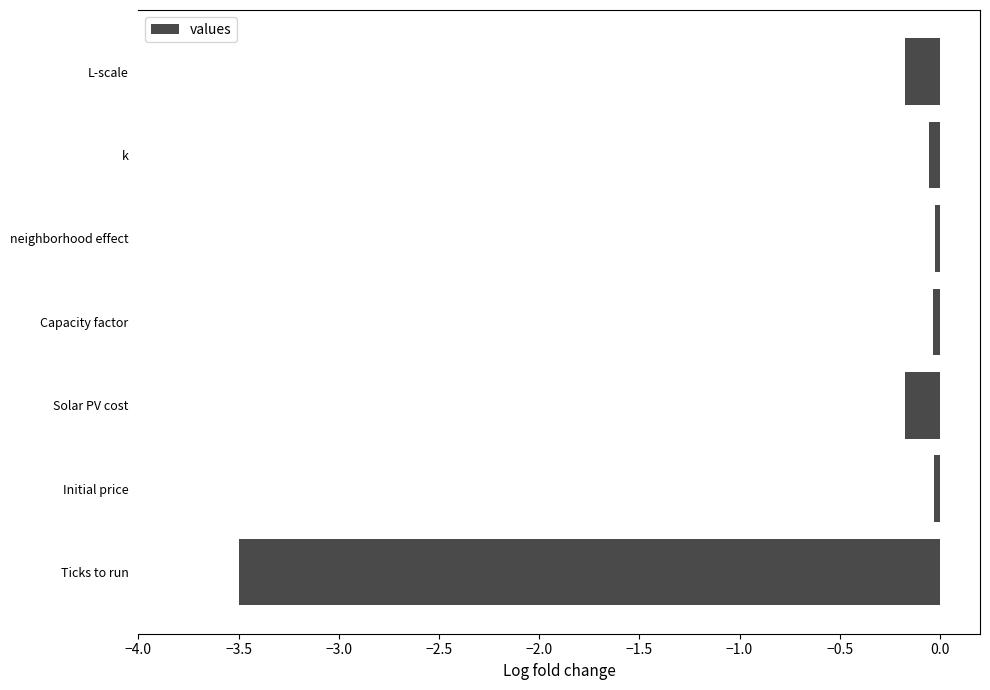

The chart shows a value of -0.0 at neighborhood effect. True or false?

True